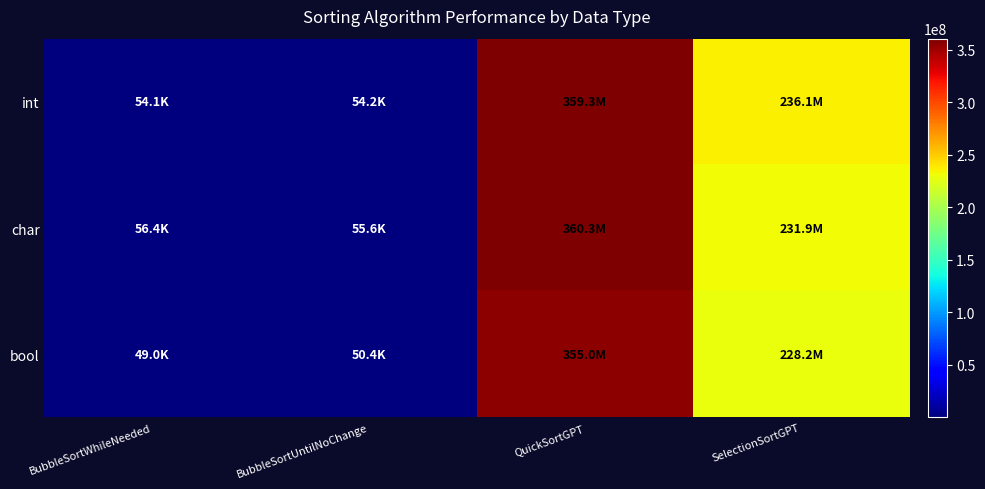

How many distinct data groups are displayed?

3